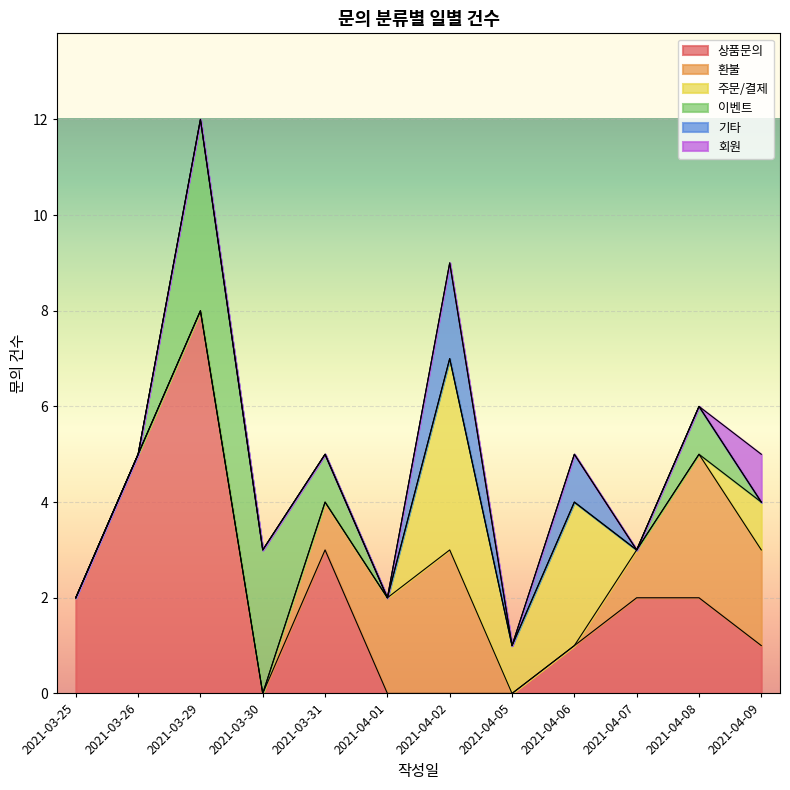

Which category has the highest value in the 상품문의 series?

2021-03-29